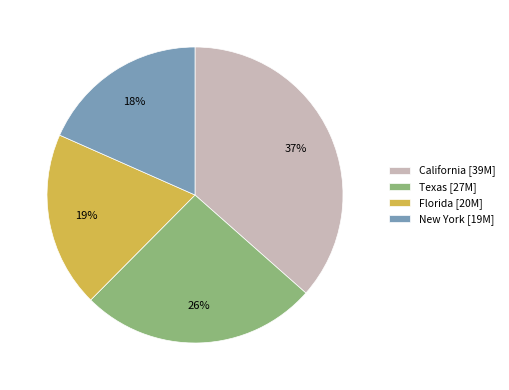

To the nearest percent, what is the difference between the Texas and California slice percentages?

11%